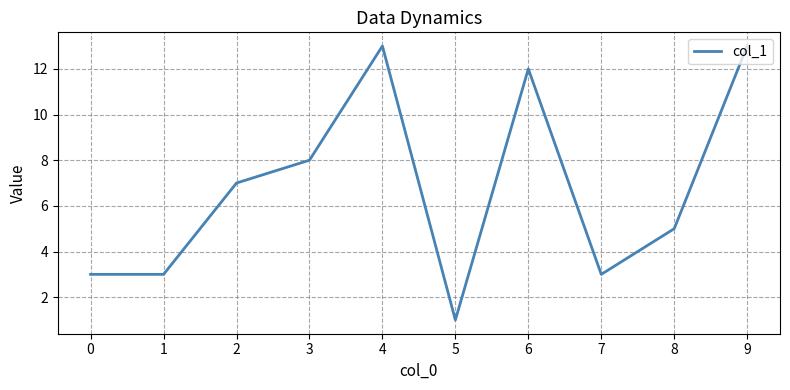

Approximately how many times larger is the value at 8 compared to 0?

1.7